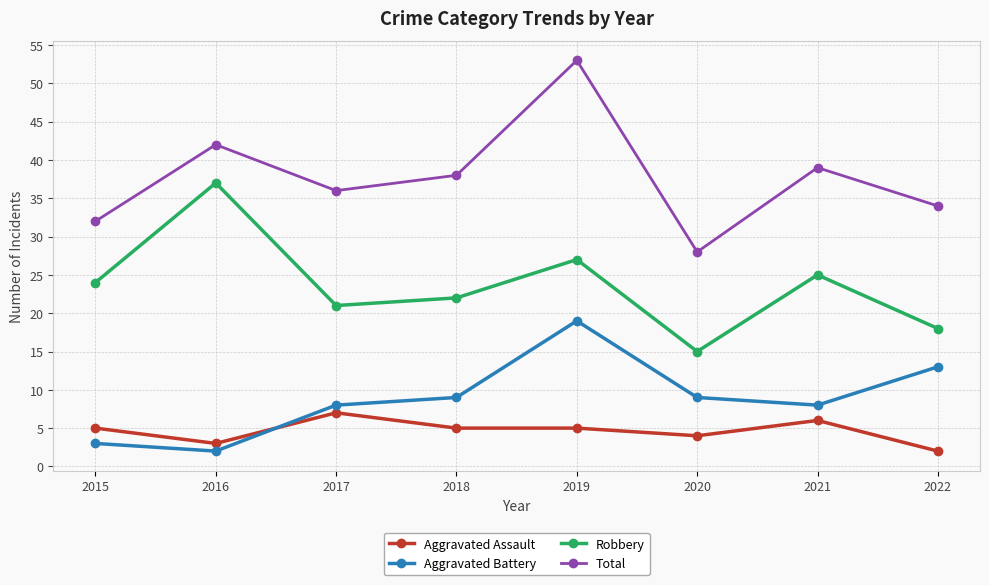

What is the difference between the maximum and minimum values in the Total series?

25